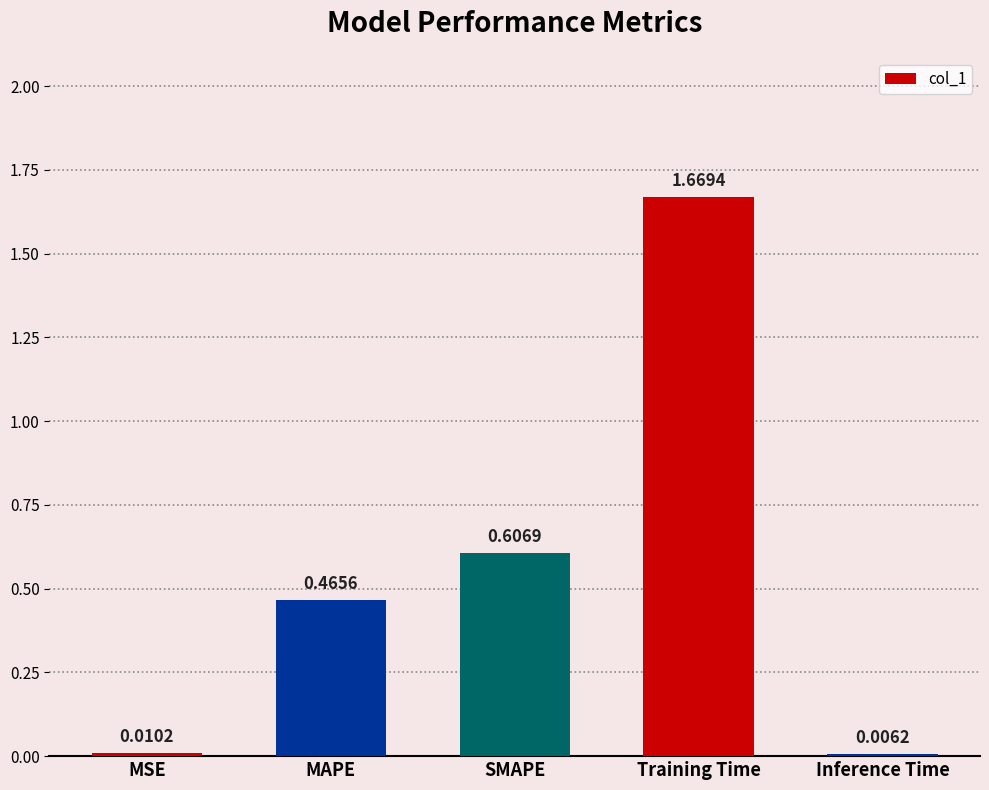

What is the ratio of the value at MAPE to the value at Training Time?

0.3